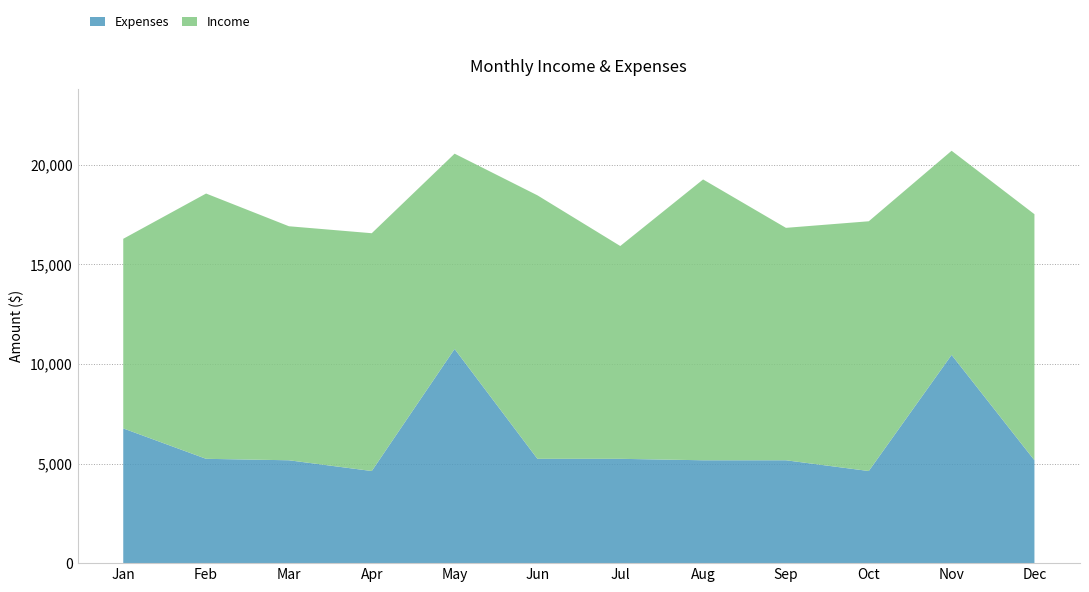

Reading right to left, transcribe all the data shown in this chart.

Expenses: Dec=5165	Nov=10455	Oct=4625	Sep=5165	Aug=5165	Jul=5238	Jun=5238	May=10755	Apr=4625	Mar=5165	Feb=5238	Jan=6765
Income: Dec=12355	Nov=10250	Oct=12540	Sep=11670	Aug=14100	Jul=10685	Jun=13230	May=9804	Apr=11940	Mar=11750	Feb=13320	Jan=9520